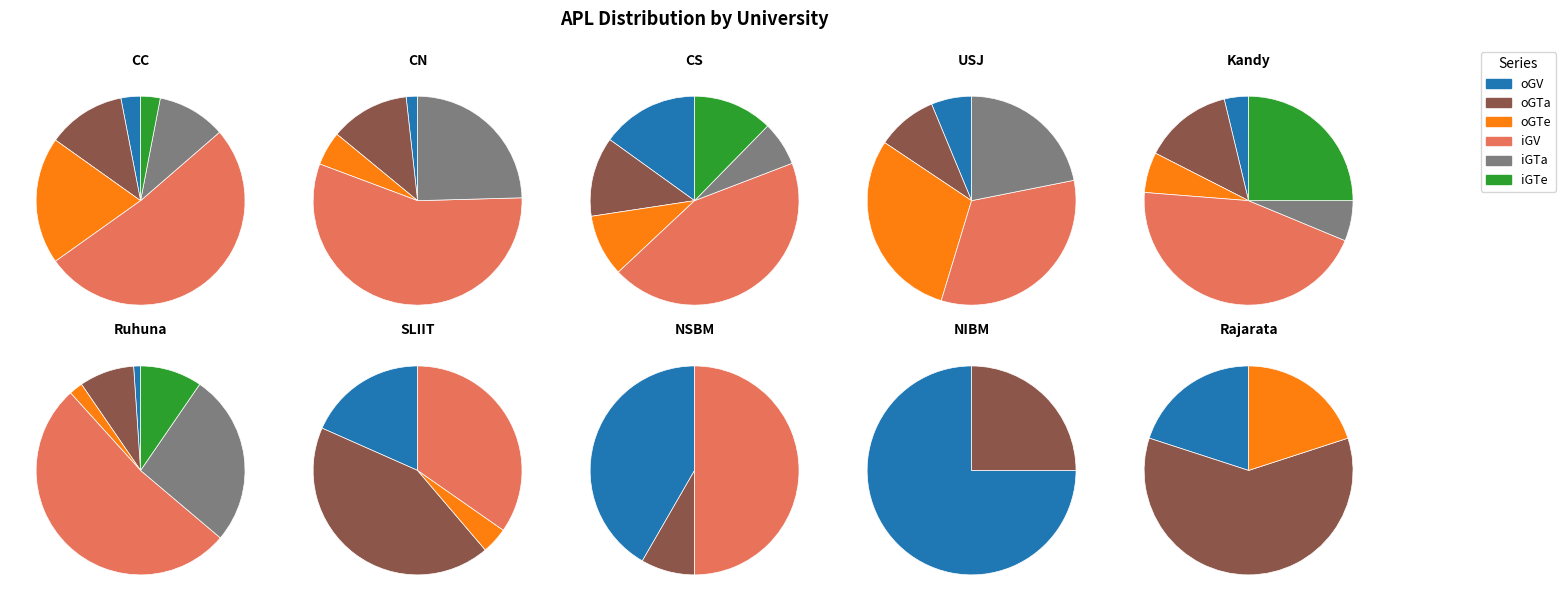

How much of the chart is everything except SLIIT?

77.5%